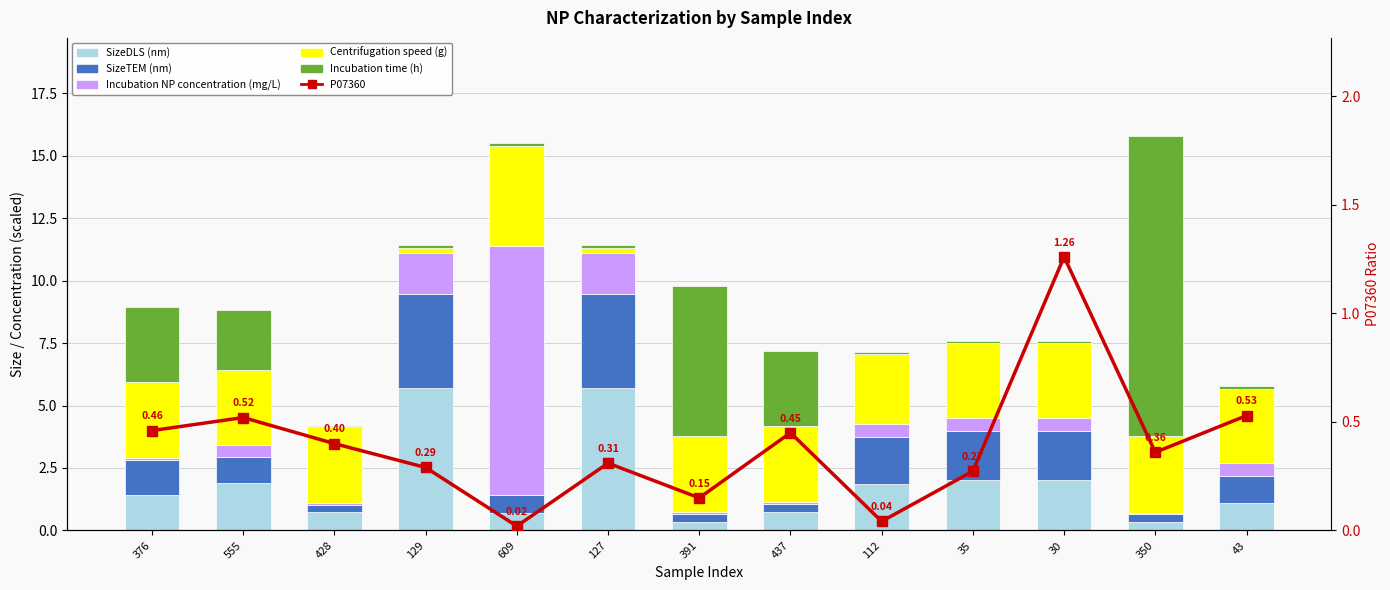

The value of SizeTEM (nm) at 35 is 2.0. True or false?

True